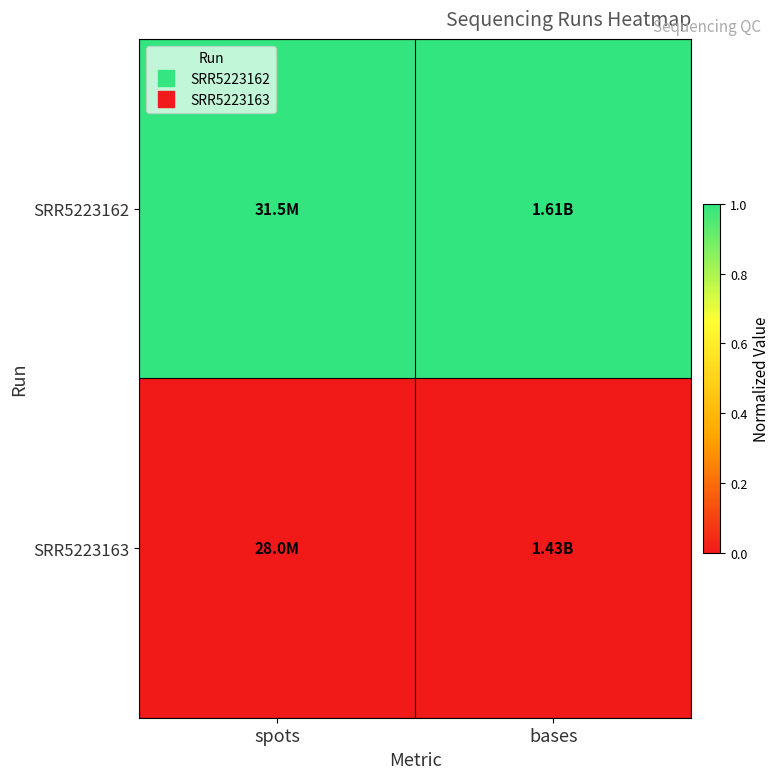

What is the difference between the highest and lowest values at spots?

1